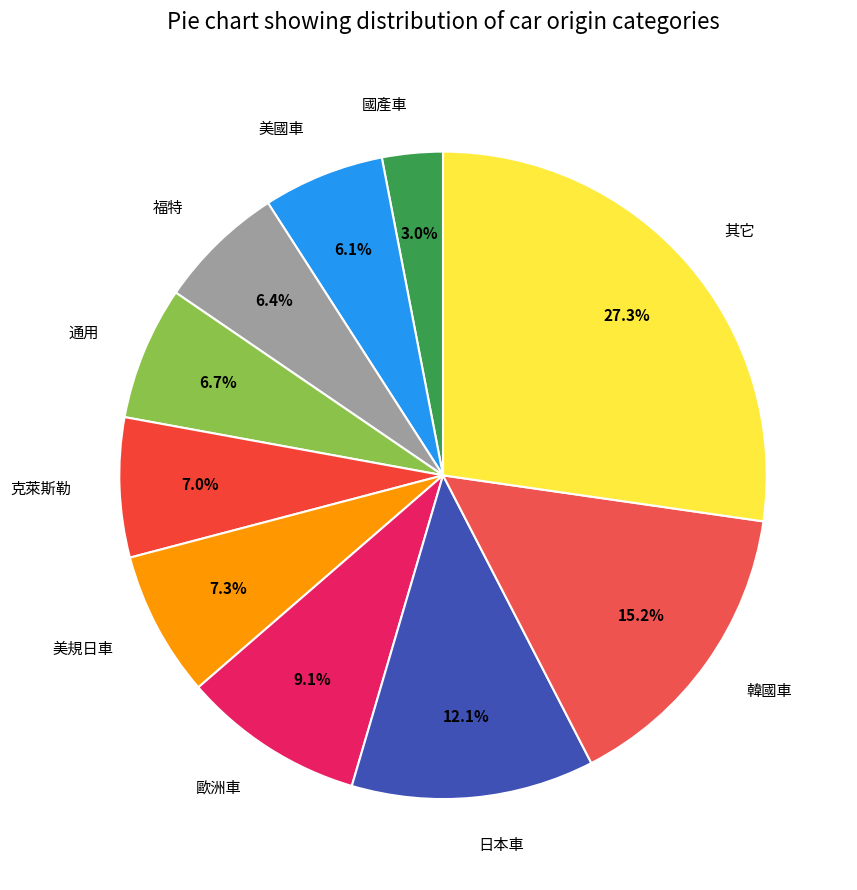

Combined, what portion of the pie is 其它 and 通用?

33.9%